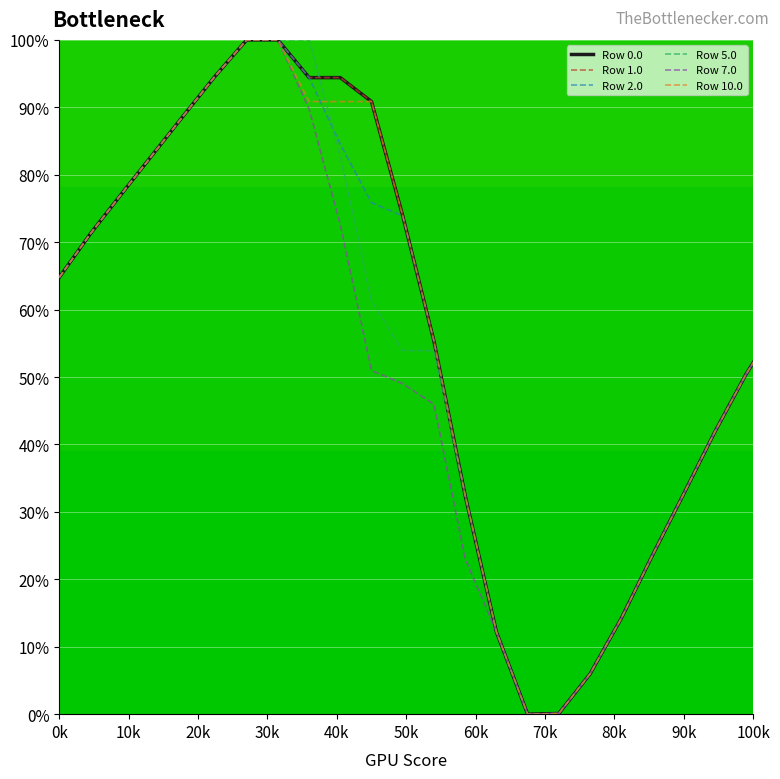

In Row 1.0, how many points are lower than both neighbors (excluding endpoints)?

1